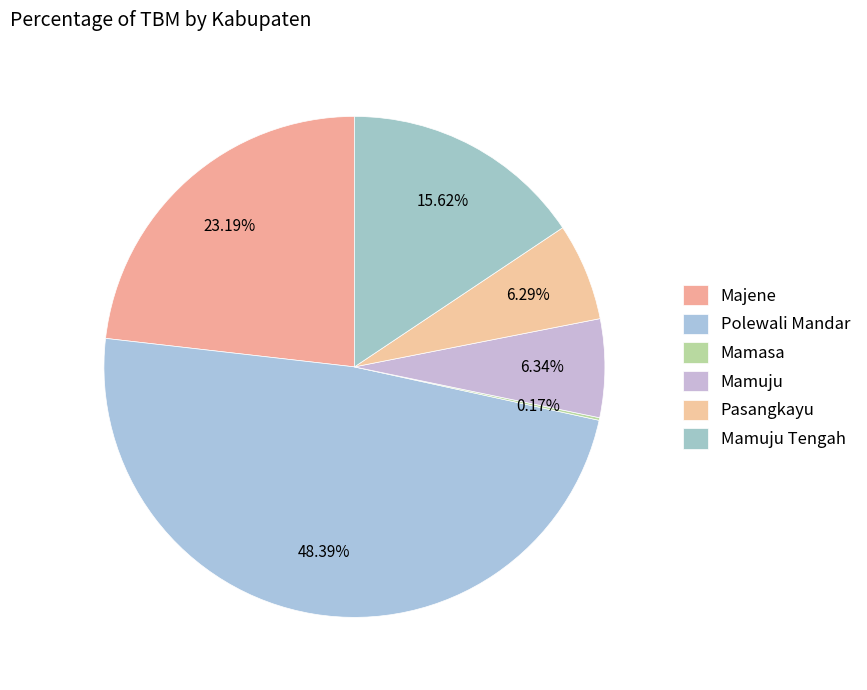

Is it true that Pasangkayu is 6% of the pie?

True